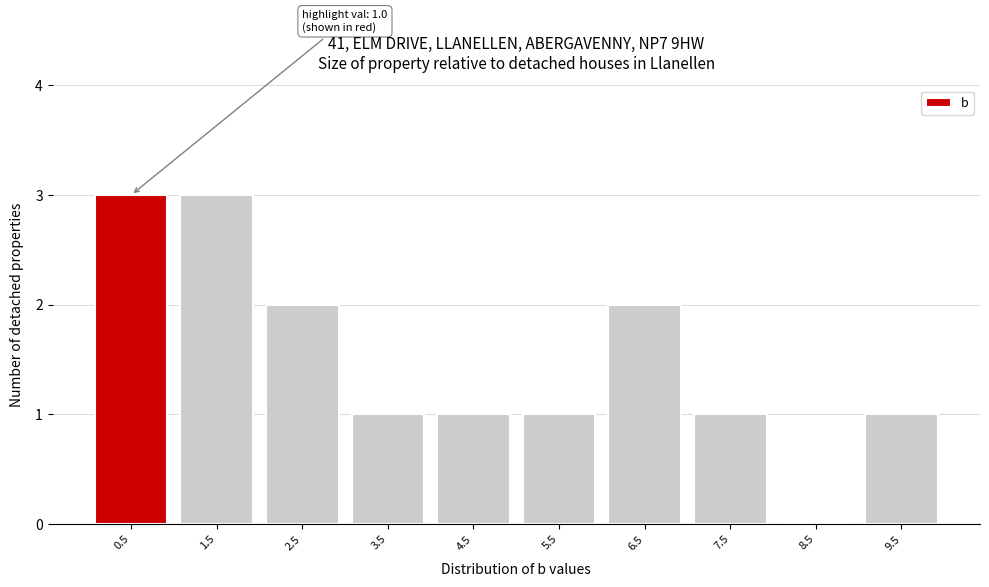

Reading left to right, extract all data points from this chart.

0.5=3	1.5=3	2.5=2	3.5=1	4.5=1	5.5=1	6.5=2	7.5=1	8.5=0	9.5=1